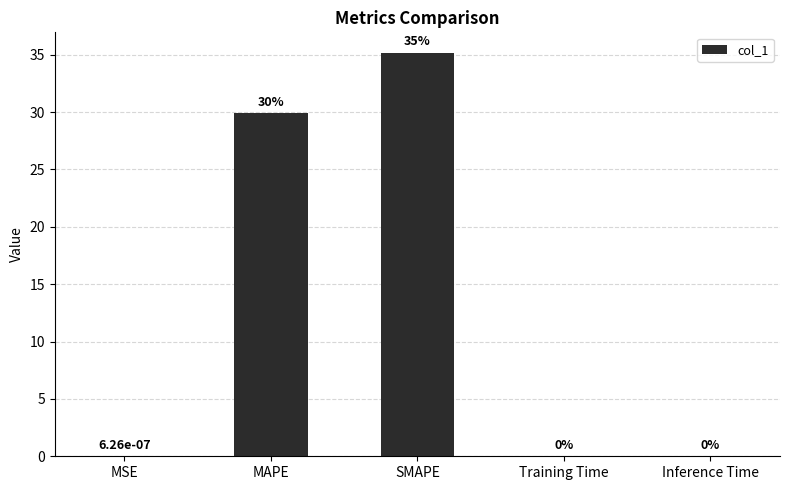

Which has a higher value, MAPE or SMAPE?

SMAPE